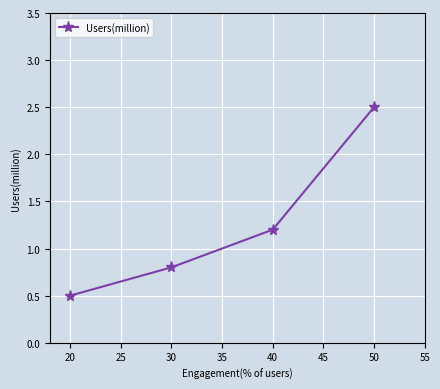

Reading left to right, list all the values displayed in this chart.

20=0.5	30=0.8	40=1.2	50=2.5